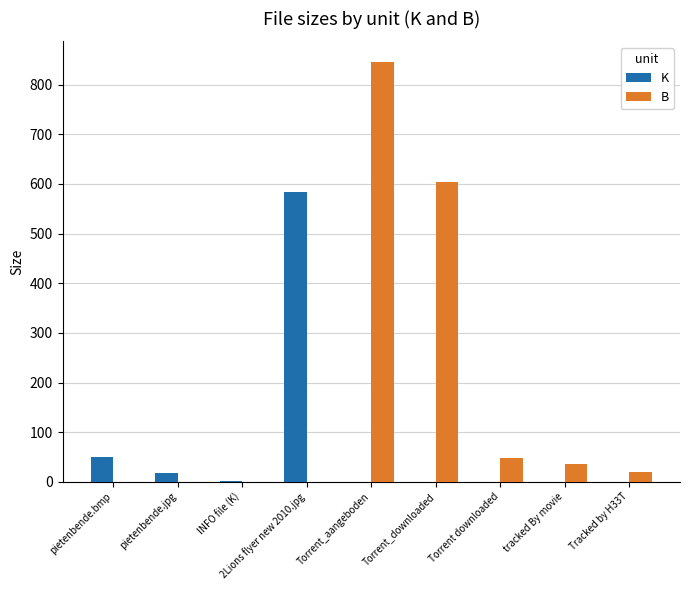

What is the total value across all series at Torrent_downloaded?

603.0